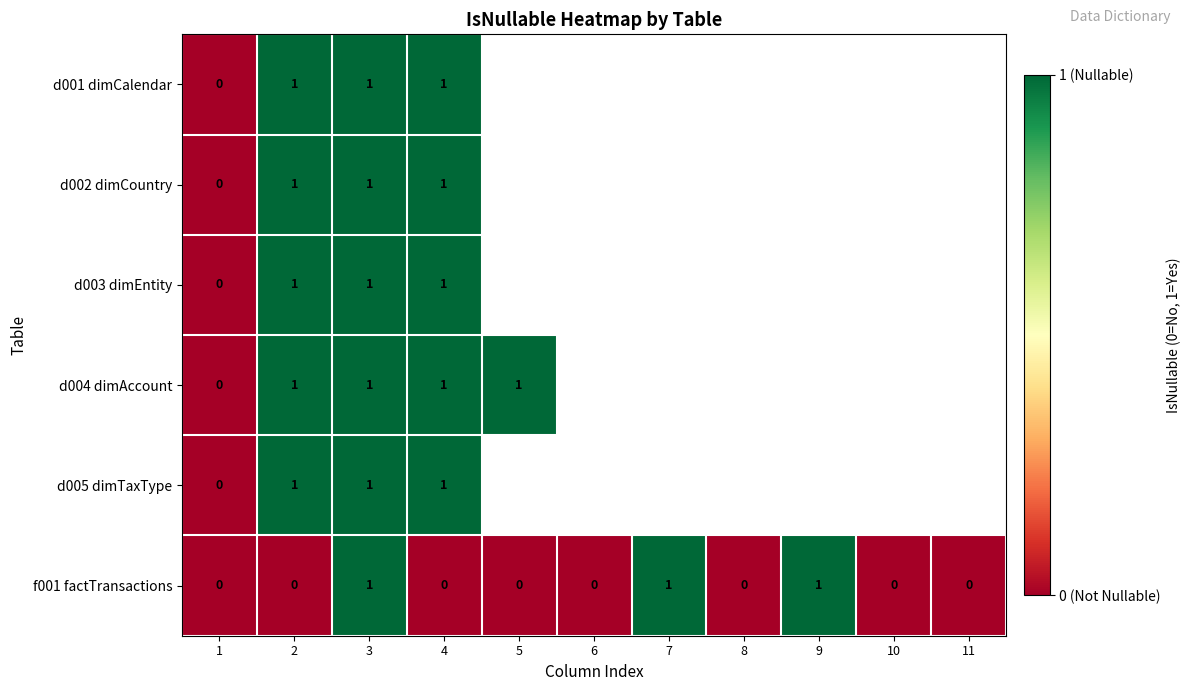

Which label corresponds to the smallest value in the chart?

1